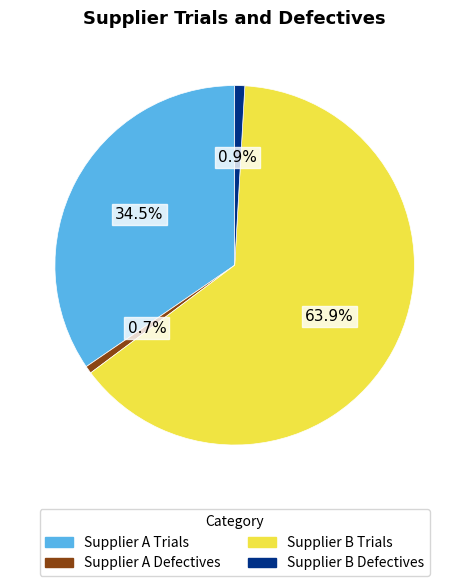

Which slice represents more than half of the pie?

Supplier B Trials